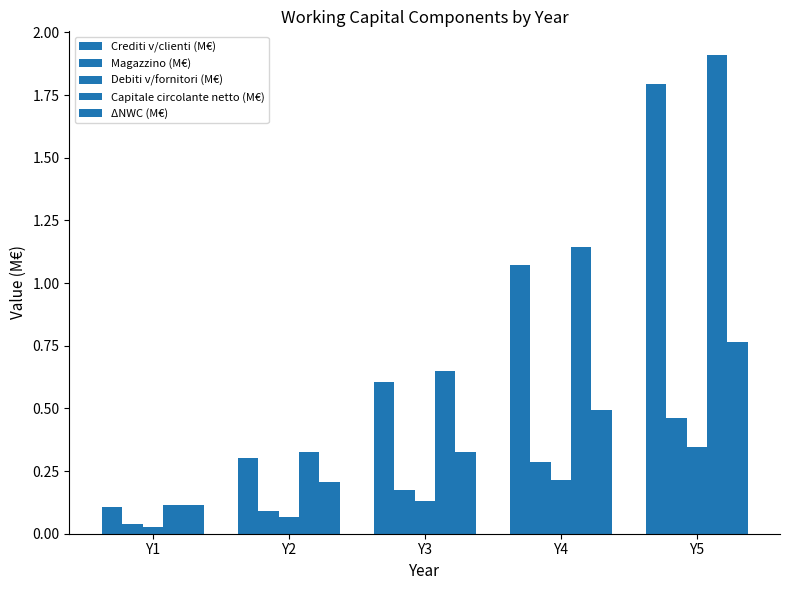

What is the difference between the second highest and second lowest values in the ΔNWC (M€) series?

0.3